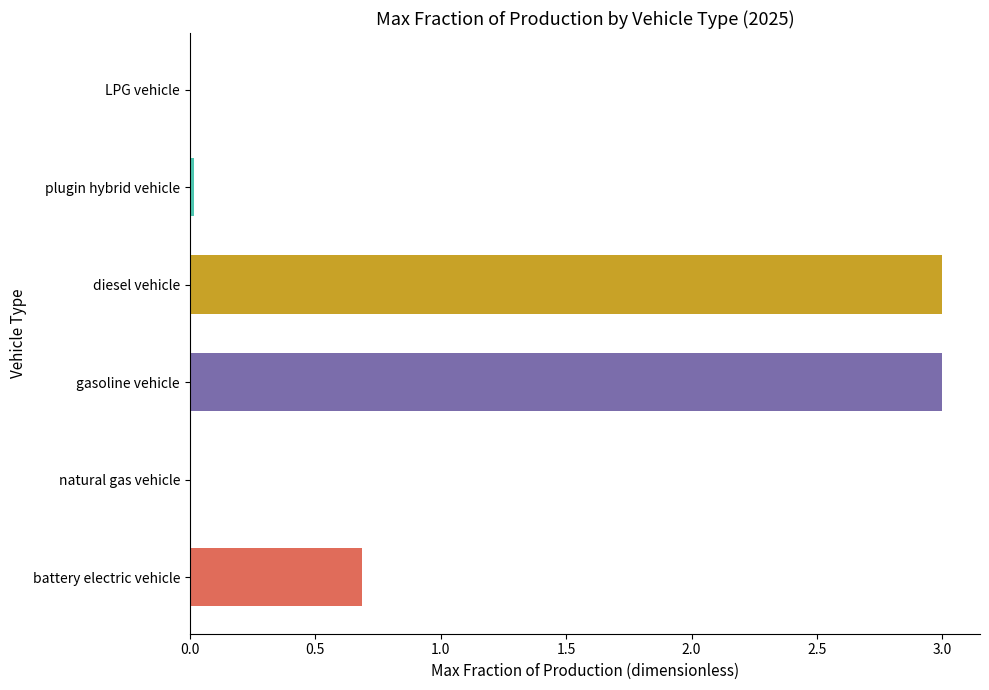

Where is the data nearest to the value 1?

battery electric vehicle